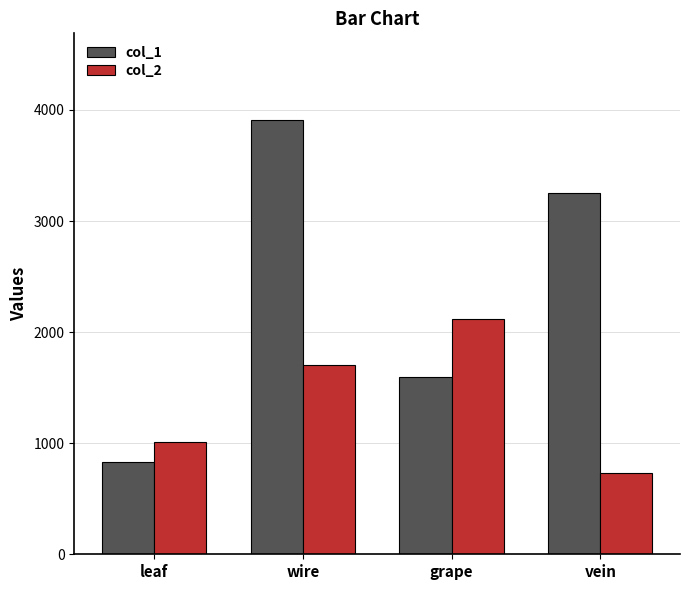

Which category has the lowest value in the col_1 series?

leaf